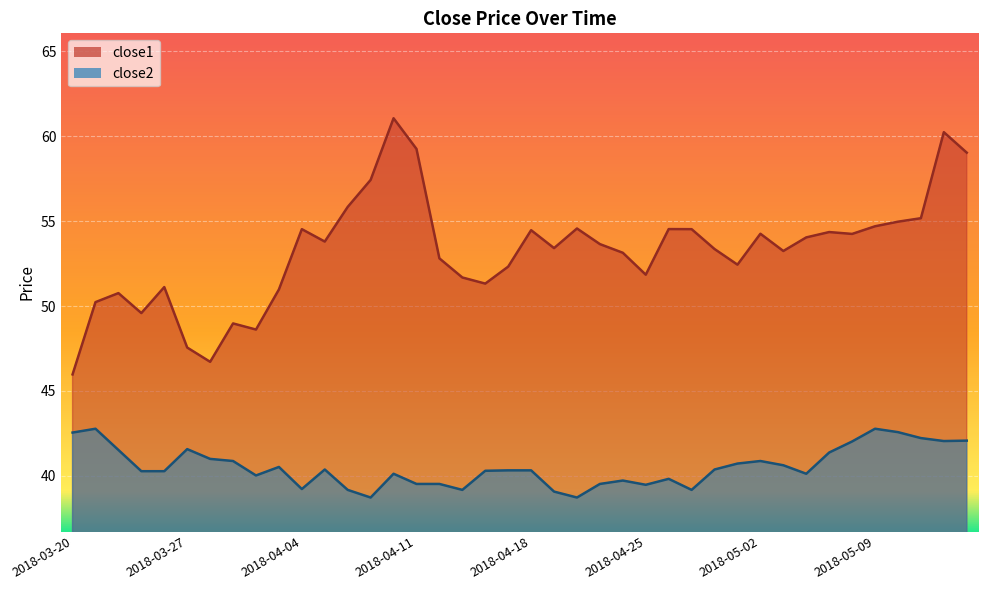

Does the chart display data point markers on the line(s)?

No